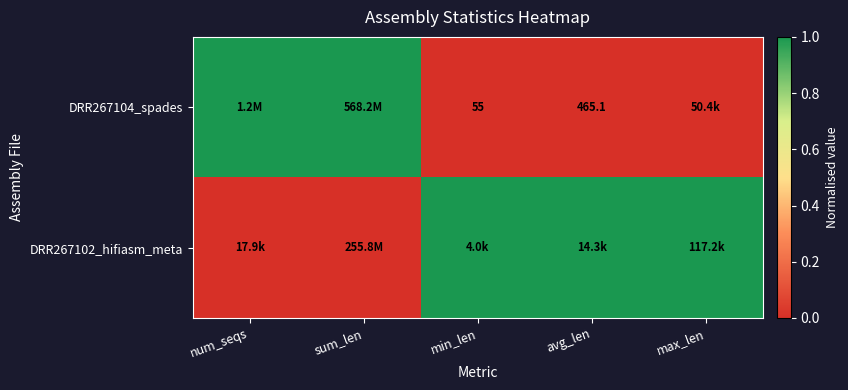

Is it true that DRR267104_spades equals 465.1 at avg_len?

True